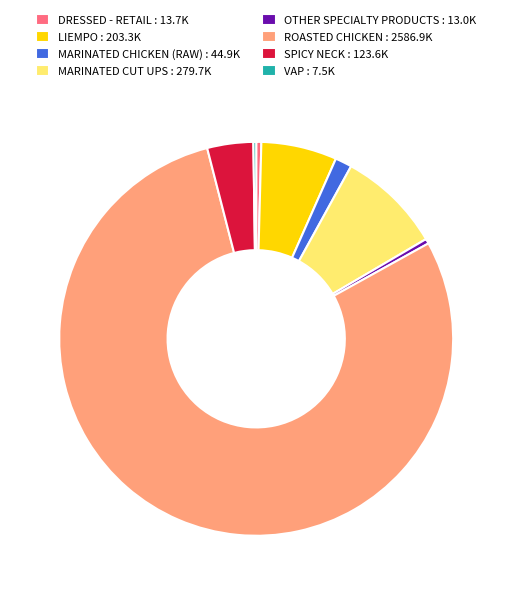

Do MARINATED CHICKEN (RAW) : 44.9K and ROASTED CHICKEN : 2586.9K together represent more than half of the pie?

Yes